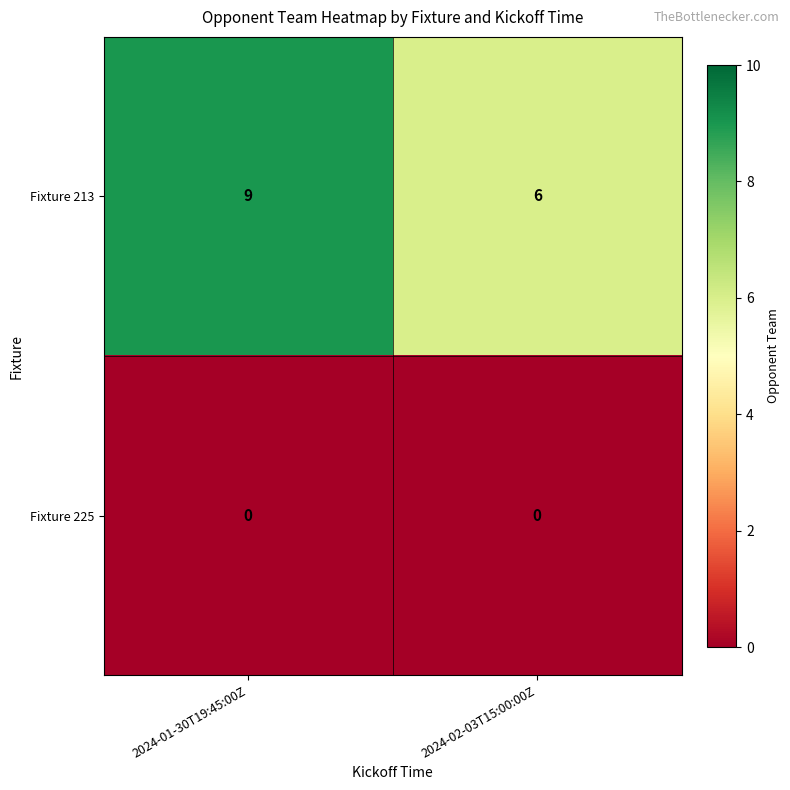

Which series has the widest spread of values?

Fixture 213